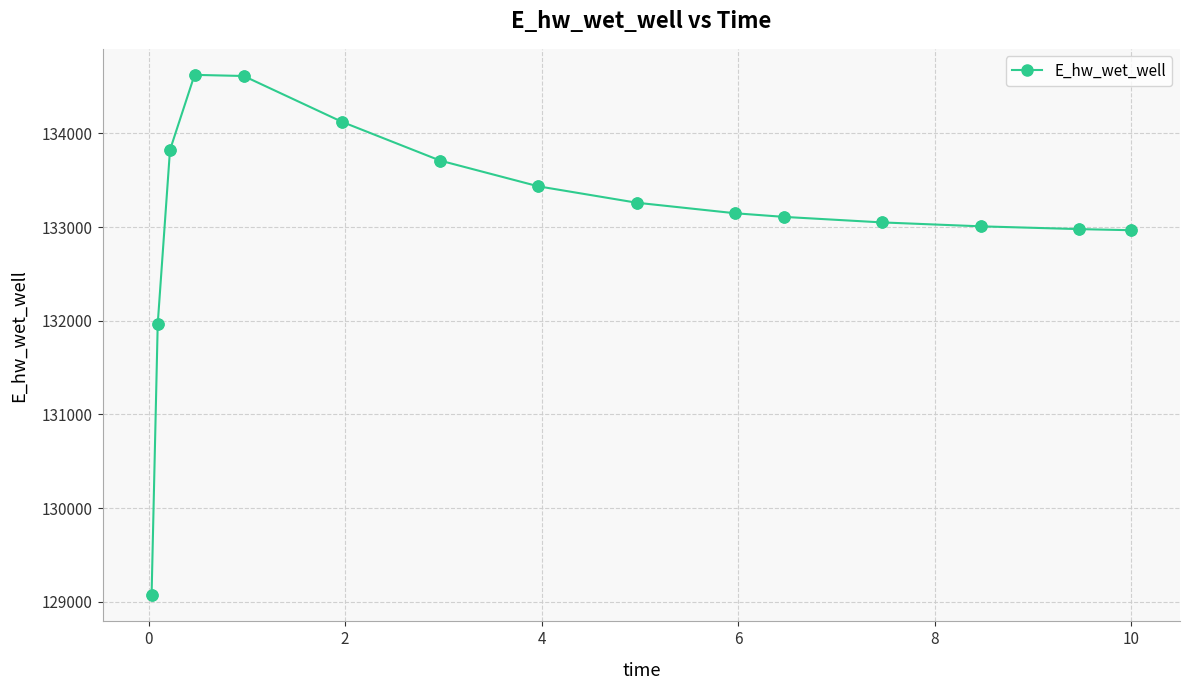

What is the value of the 12th point from the left?

133048.8